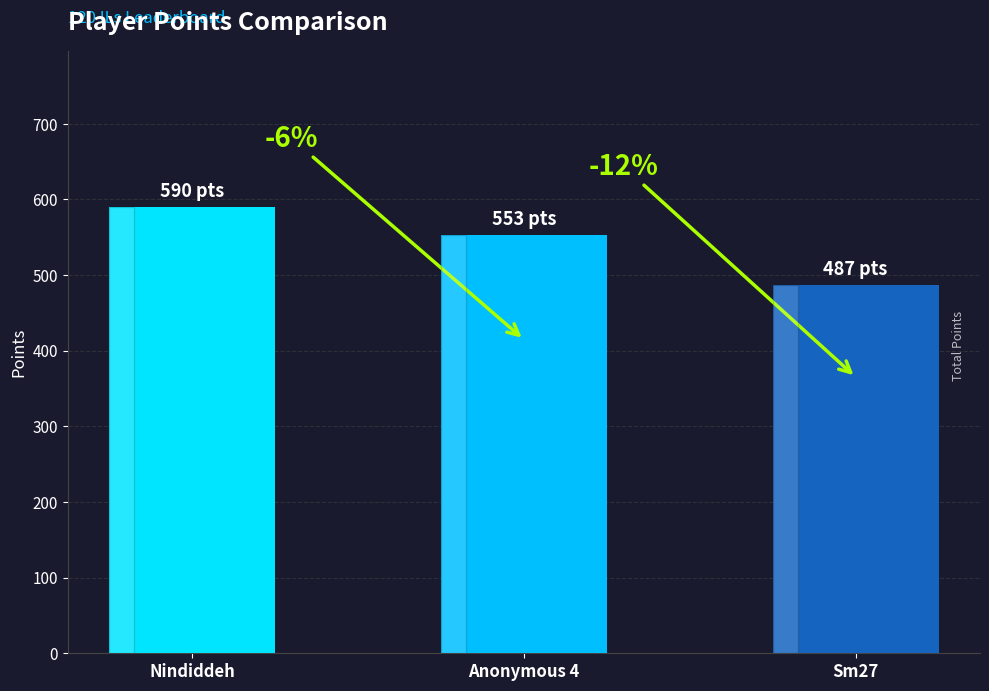

Does the chart contain any negative values?

No